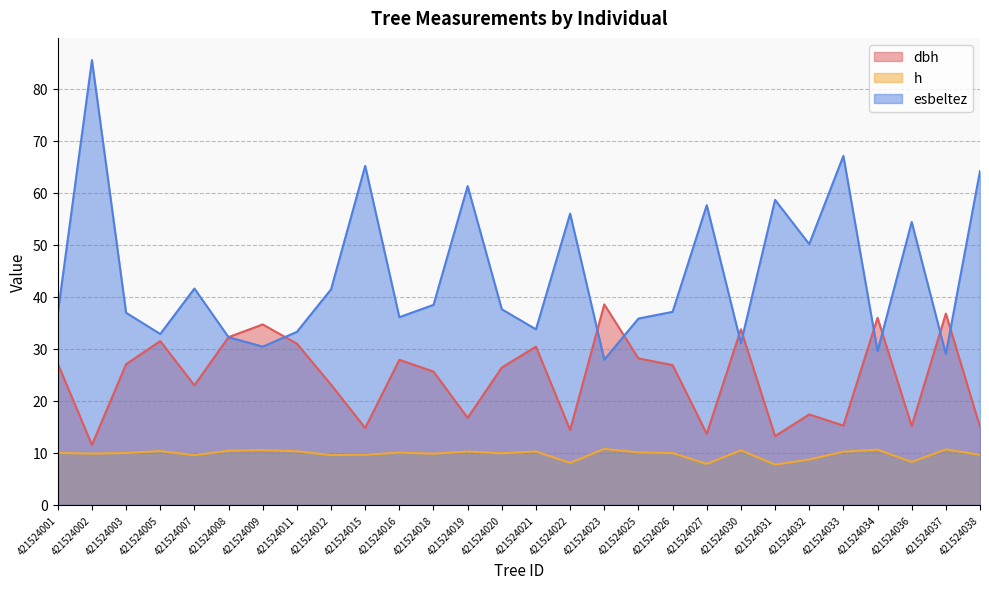

Reading left to right, transcribe all the data shown in this chart.

dbh: 421524001=27.1	421524002=11.5	421524003=27.1	421524005=31.5	421524007=23.0	421524008=32.2	421524009=34.7	421524011=31.0	421524012=23.1	421524015=14.8	421524016=27.9	421524018=25.6	421524019=16.7	421524020=26.4	421524021=30.4	421524022=14.4	421524023=38.5	421524025=28.2	421524026=26.9	421524027=13.7	421524030=33.8	421524031=13.2	421524032=17.4	421524033=15.2	421524034=36.0	421524036=15.2	421524037=36.8	421524038=15.0
h: 421524001=10.0	421524002=9.9	421524003=10.0	421524005=10.3	421524007=9.6	421524008=10.4	421524009=10.6	421524011=10.3	421524012=9.6	421524015=9.6	421524016=10.1	421524018=9.8	421524019=10.3	421524020=9.9	421524021=10.3	421524022=8.1	421524023=10.8	421524025=10.1	421524026=10.0	421524027=7.9	421524030=10.5	421524031=7.8	421524032=8.7	421524033=10.2	421524034=10.6	421524036=8.3	421524037=10.7	421524038=9.6
esbeltez: 421524001=36.8	421524002=85.5	421524003=36.9	421524005=32.9	421524007=41.6	421524008=32.2	421524009=30.4	421524011=33.3	421524012=41.4	421524015=65.2	421524016=36.1	421524018=38.5	421524019=61.3	421524020=37.6	421524021=33.8	421524022=56.0	421524023=27.9	421524025=35.8	421524026=37.1	421524027=57.6	421524030=31.1	421524031=58.6	421524032=50.1	421524033=67.1	421524034=29.5	421524036=54.4	421524037=29.0	421524038=64.2